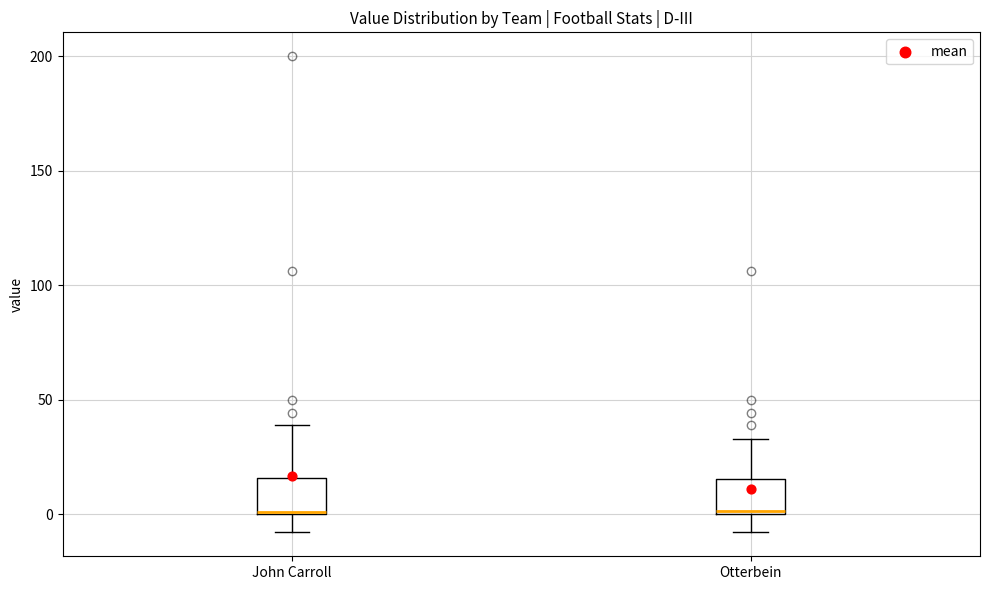

Reading left to right, transcribe this box plot: for each box, give where its median line is, the range the box spans, and where its two whiskers end, as read against the y-axis. The values are not printed on the chart, so give them approximately, as read against the axis.

John Carroll: median 0, box 0 to 15, whiskers -10 to 40
Otterbein: median 0, box 0 to 15, whiskers -10 to 35